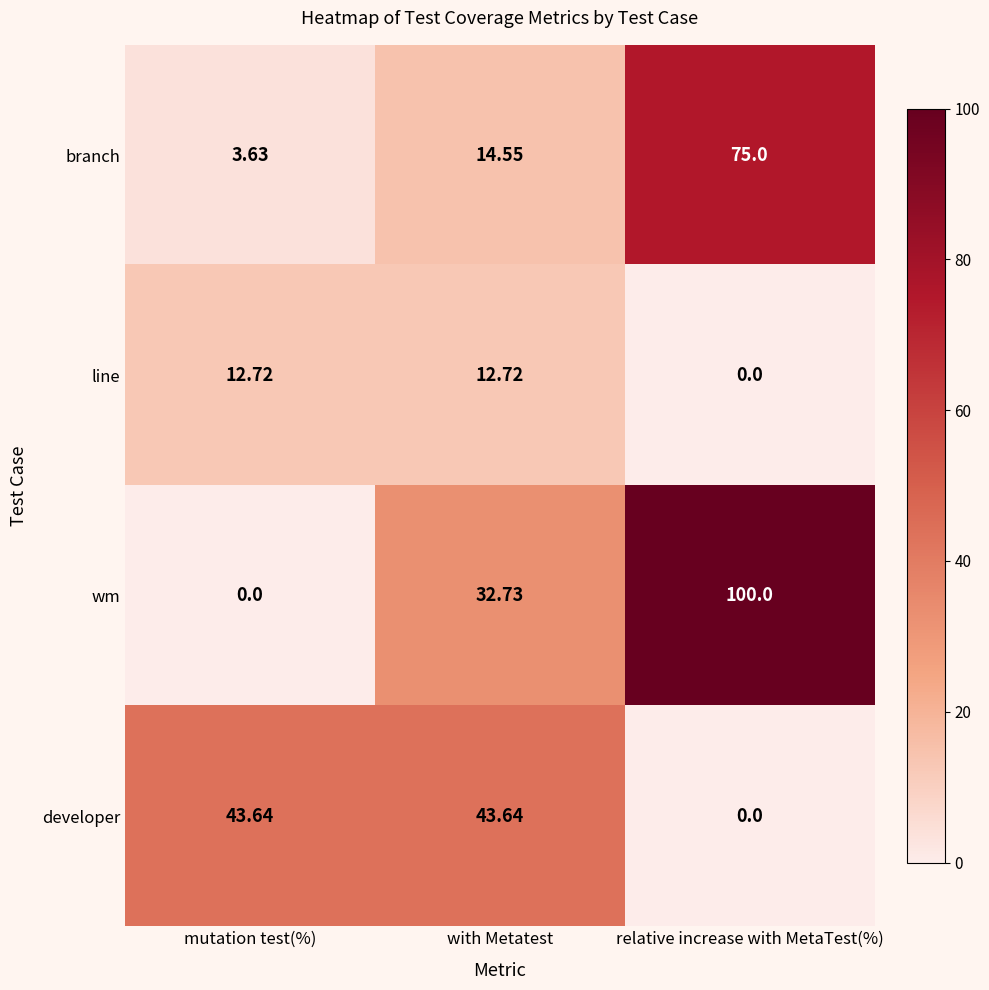

Count the number of categories in the chart.

3